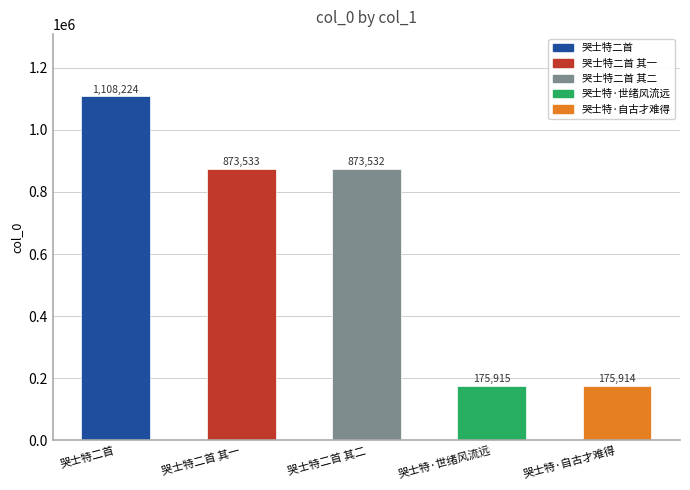

What is the sum of all values?

3207118